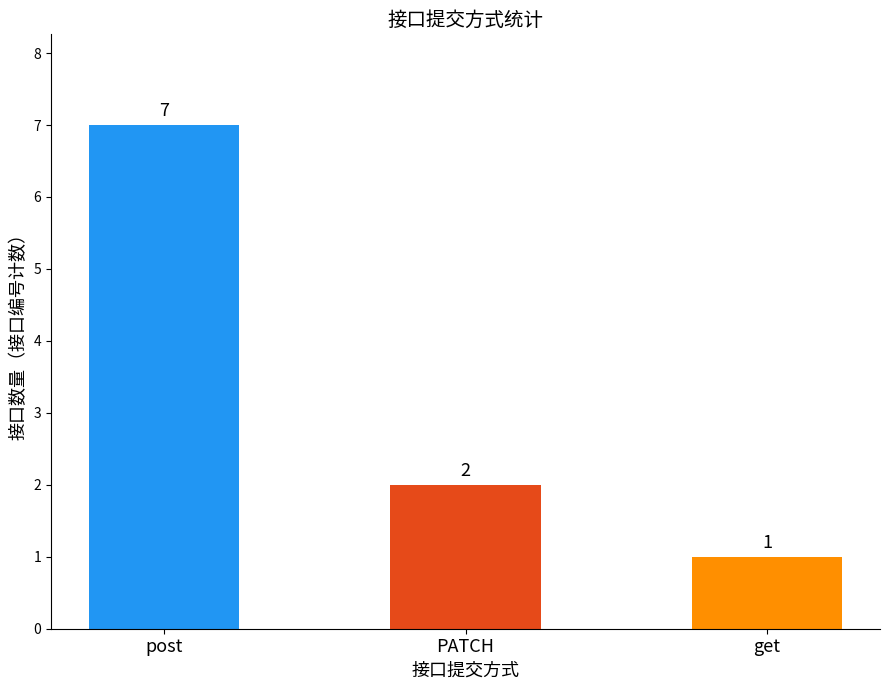

At which category does the chart reach its minimum across all series?

get